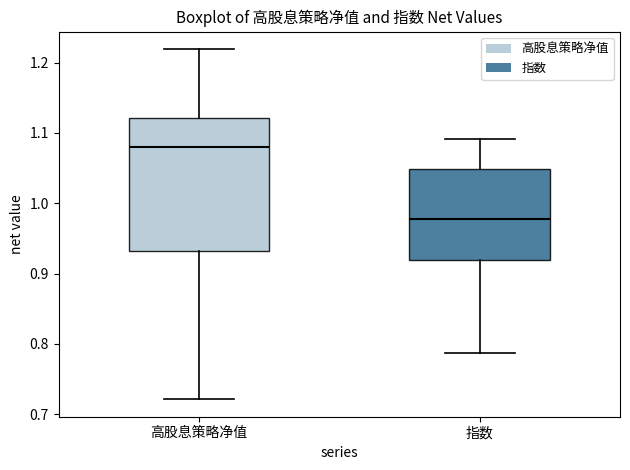

Reading left to right, read every box against the y-axis: the position of its median line, the range the box covers, and the ends of its whiskers. The values are not printed on the chart, so give them approximately, as read against the axis.

高股息策略净值: median 1.08, box 0.93 to 1.12, whiskers 0.72 to 1.22
指数: median 0.98, box 0.92 to 1.05, whiskers 0.79 to 1.09